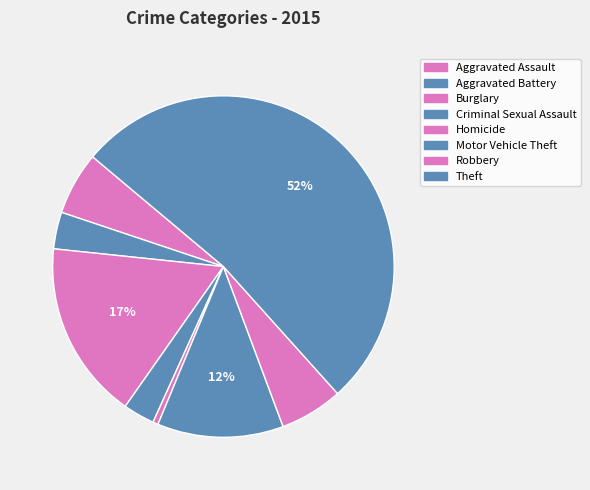

Which category has the biggest portion of the pie?

Theft